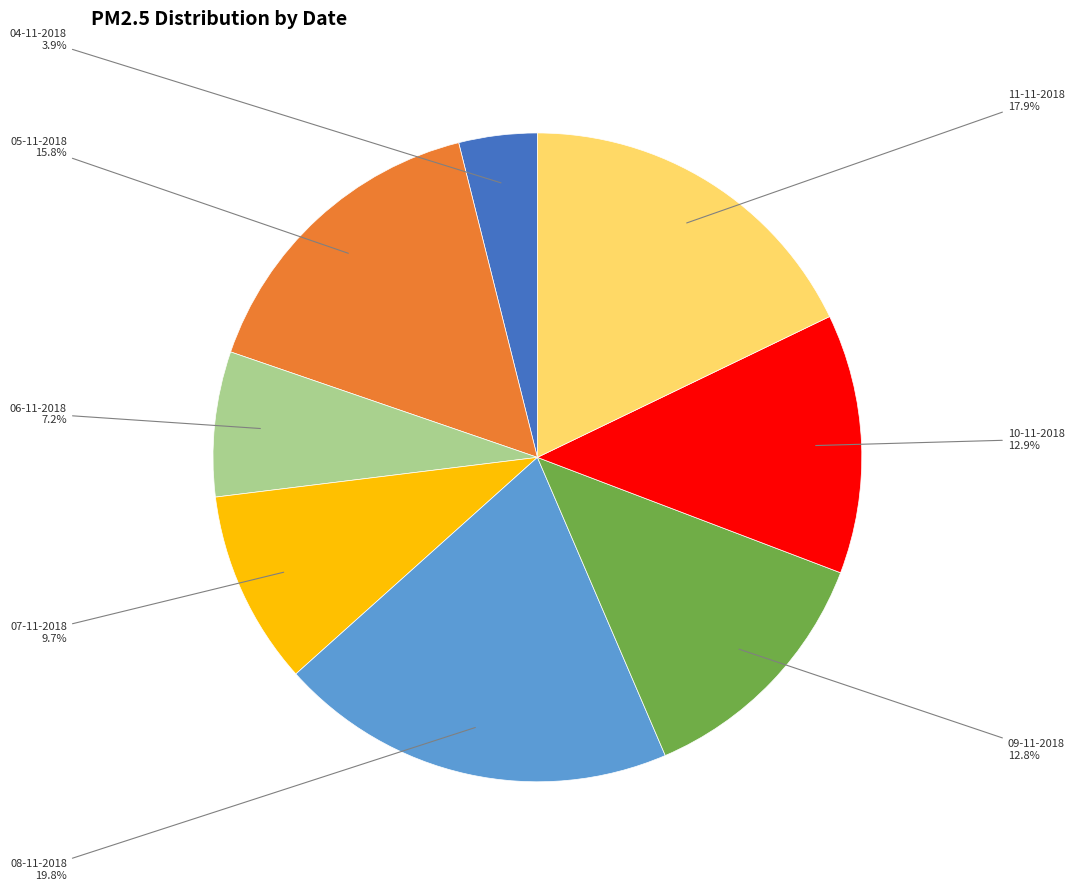

Is there a majority slice in this chart?

No